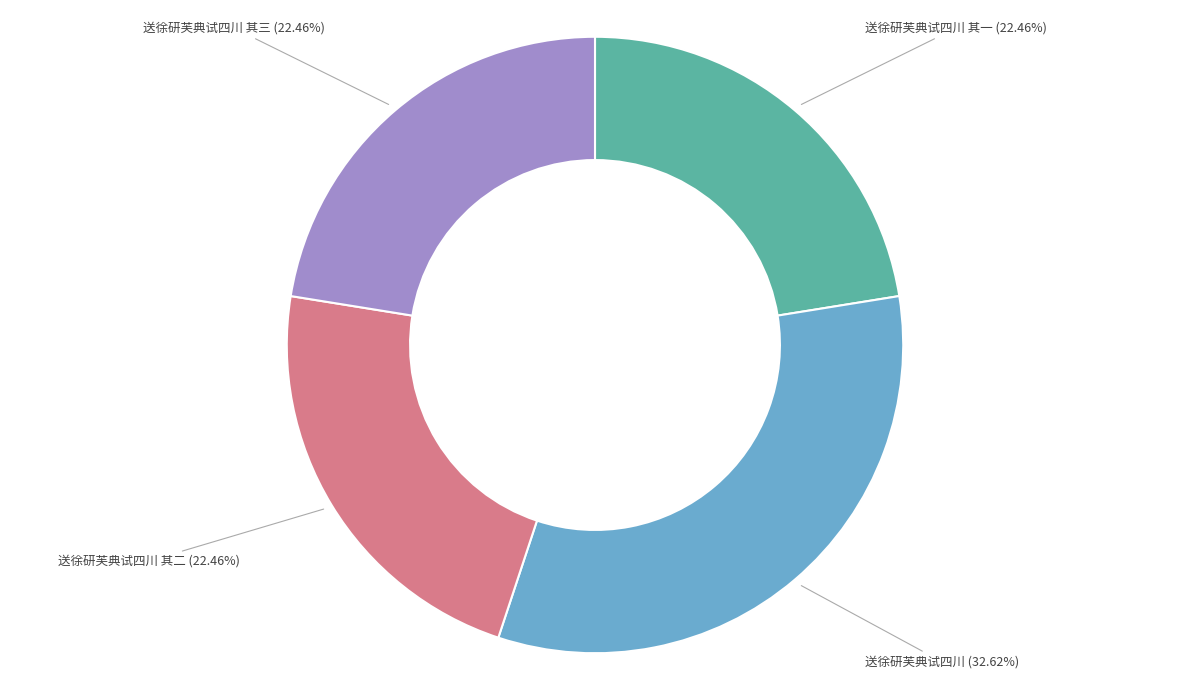

How many segments does this pie chart have?

4